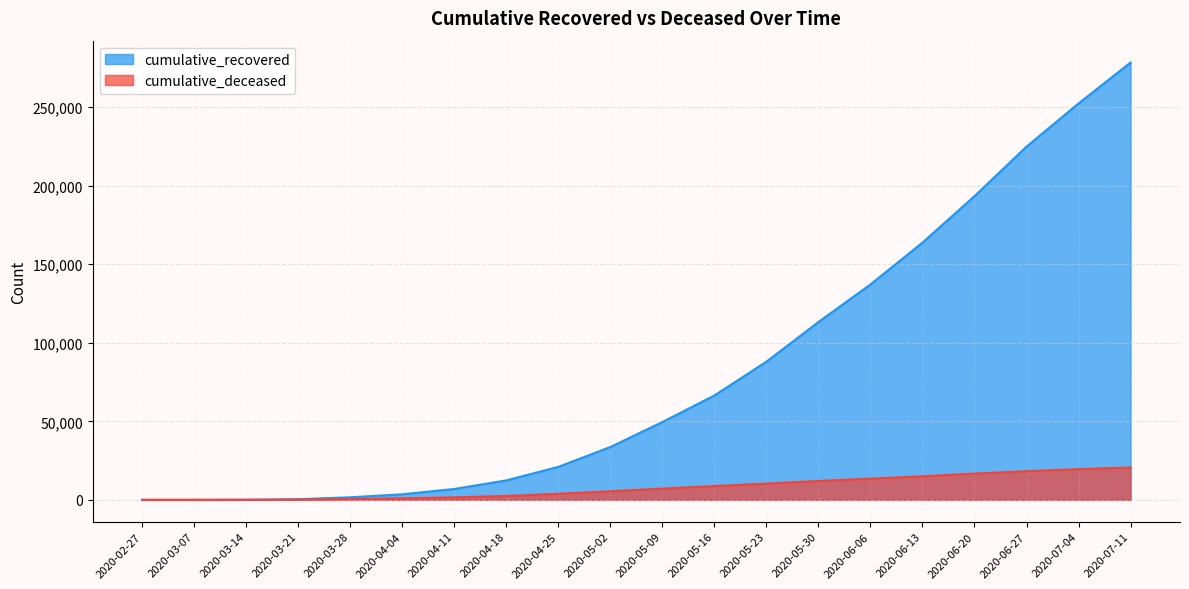

What value does the cumulative_deceased series have at 2020-04-11, to the nearest 100?

1600